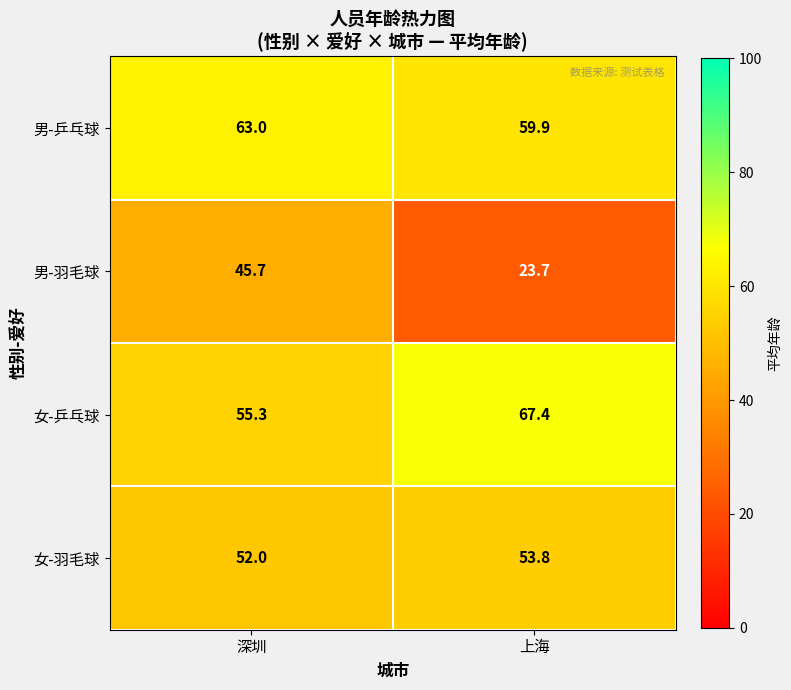

Reading left to right, what are all the values shown in this chart?

男-乒乓球: 深圳=63.0	上海=59.9
男-羽毛球: 深圳=45.7	上海=23.7
女-乒乓球: 深圳=55.3	上海=67.4
女-羽毛球: 深圳=52.0	上海=53.8